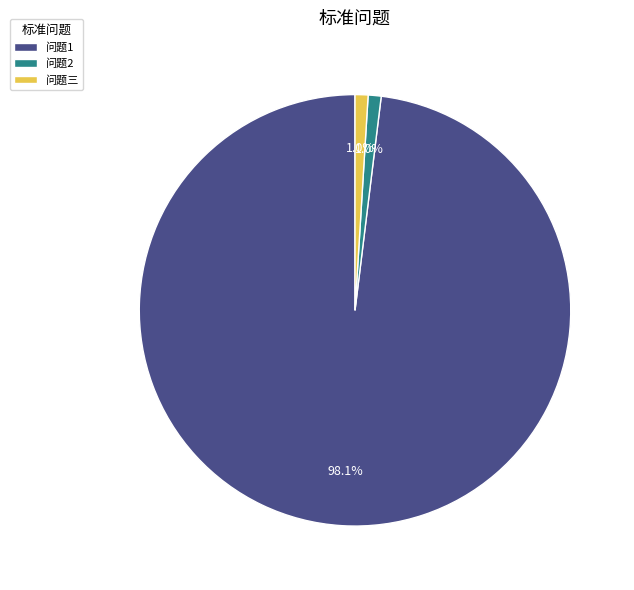

Combined, do 问题三 and 问题2 account for over 50%?

No